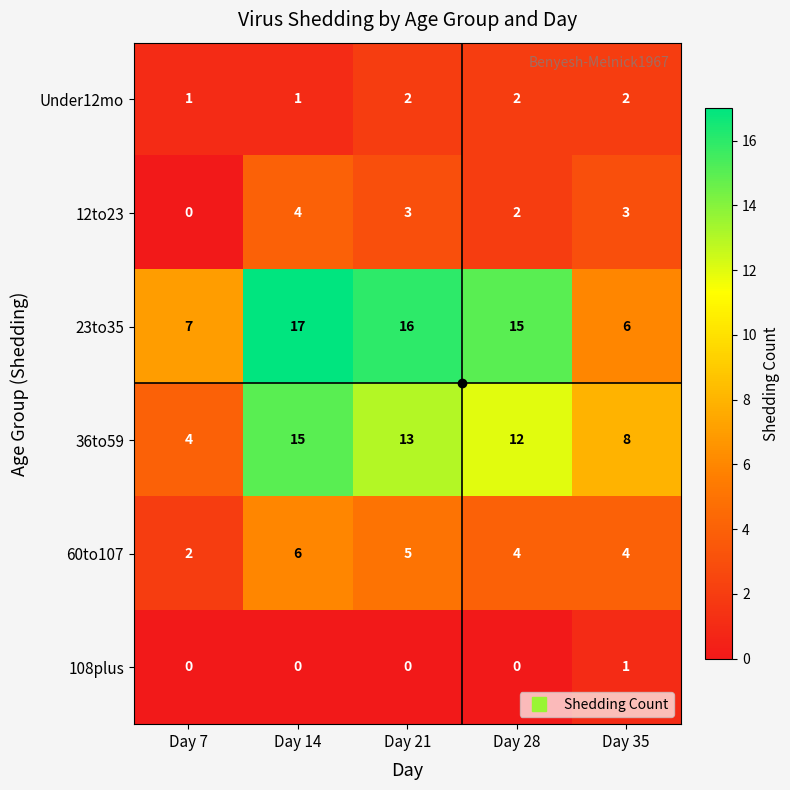

At which category is the sum across all series the highest?

Day 14